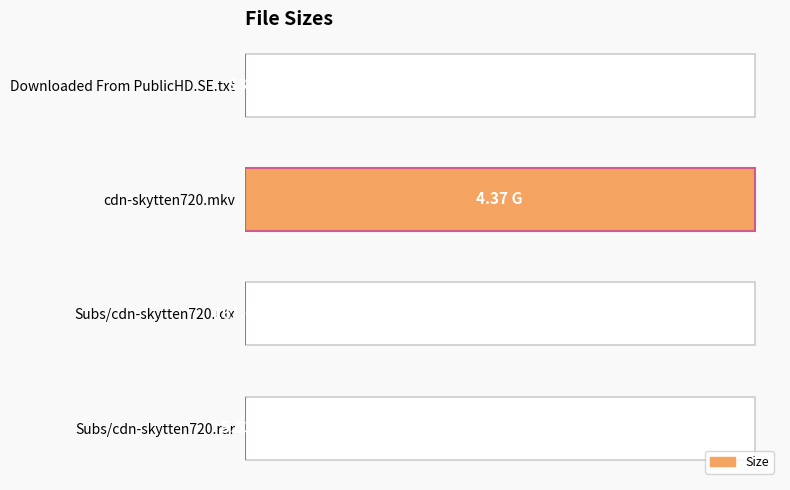

Are the bars grouped side by side (vs. stacked)?

No